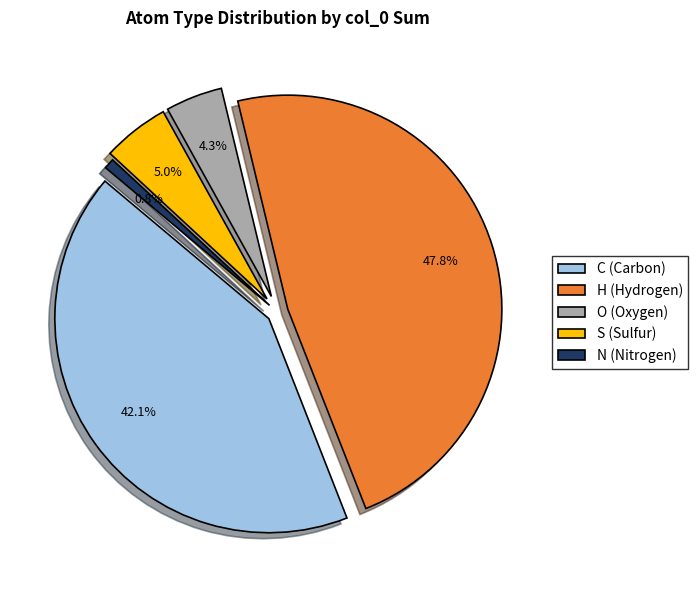

How many slices are in this pie chart?

5